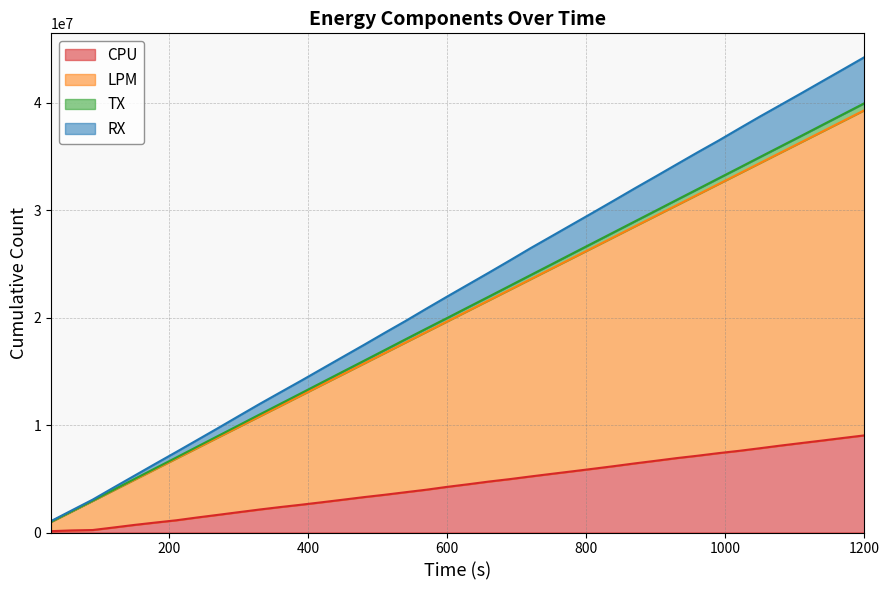

List the series in order of their peak value, lowest first.

CPU, LPM, TX, RX